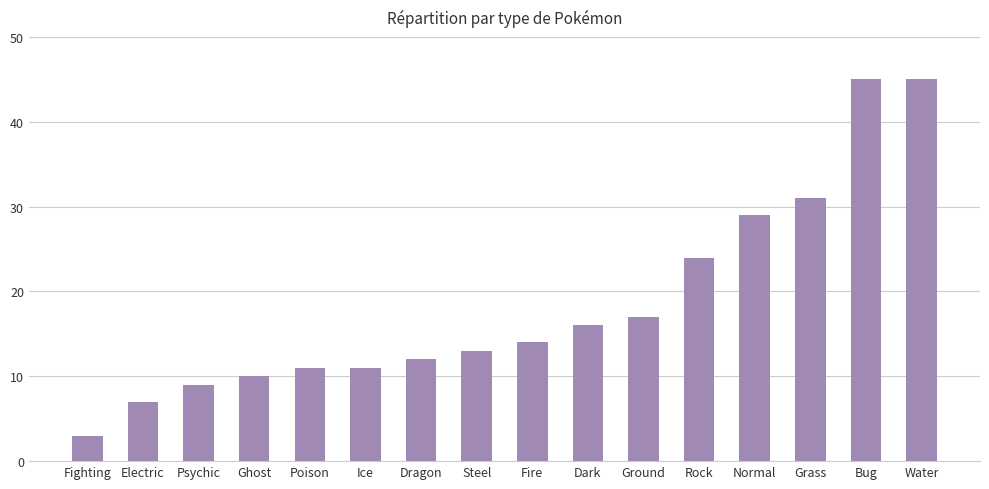

What is the average value?

19